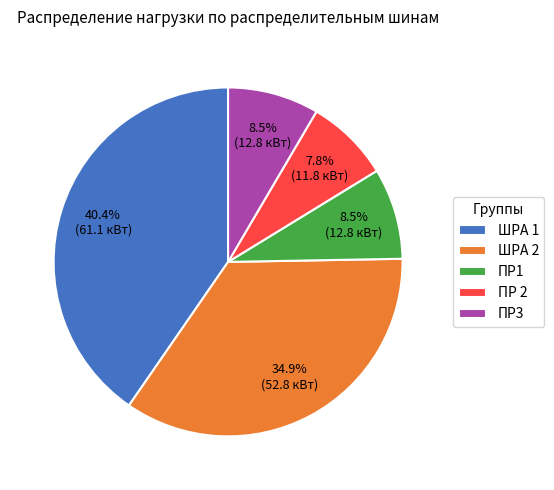

Do ПР1 and ШРА 1 together represent more than half of the pie?

No